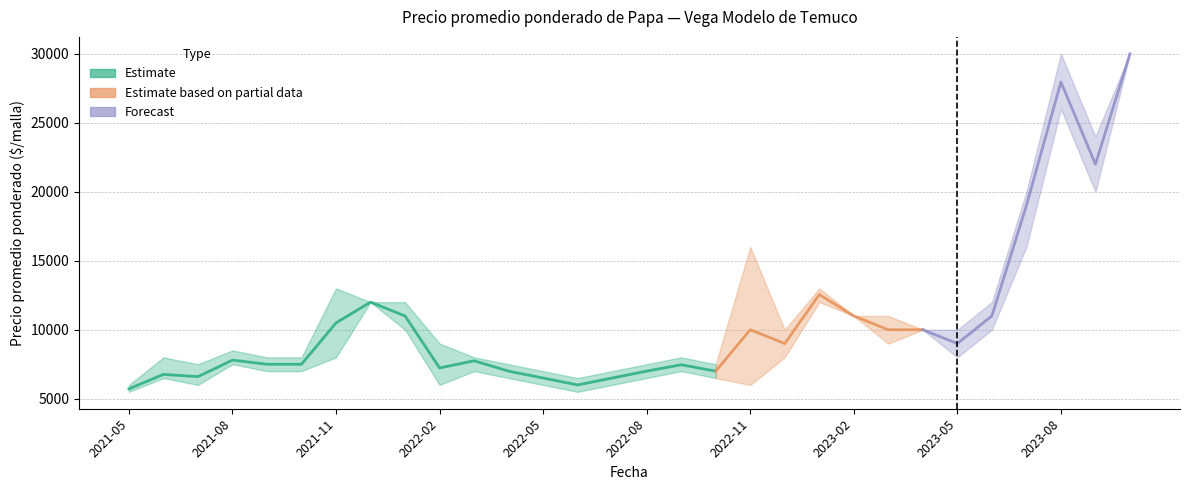

What is the sum of all Precio minimo values?

292500